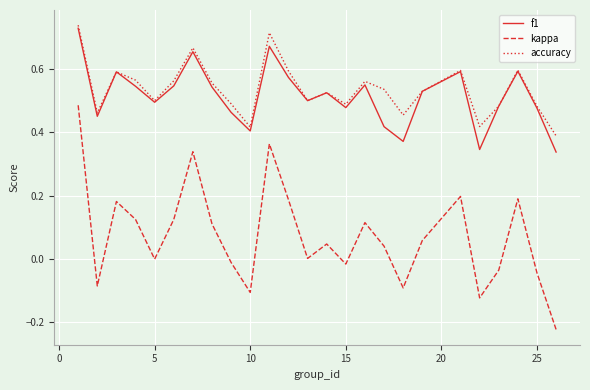

True or false: kappa and f1 intersect in this chart.

False